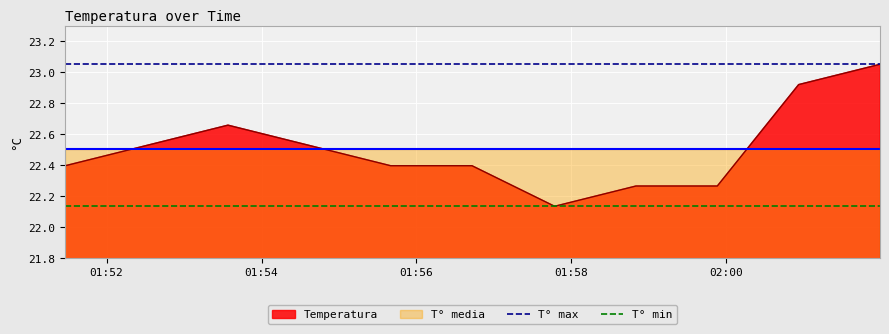

True or false: T° max and T° min cross at least once.

False